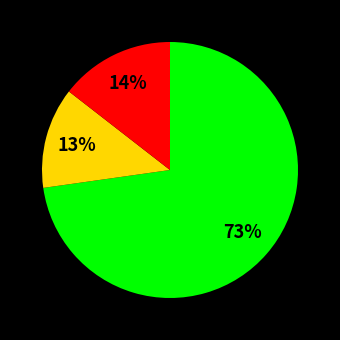

To the nearest percent, what is the average slice percentage?

33%